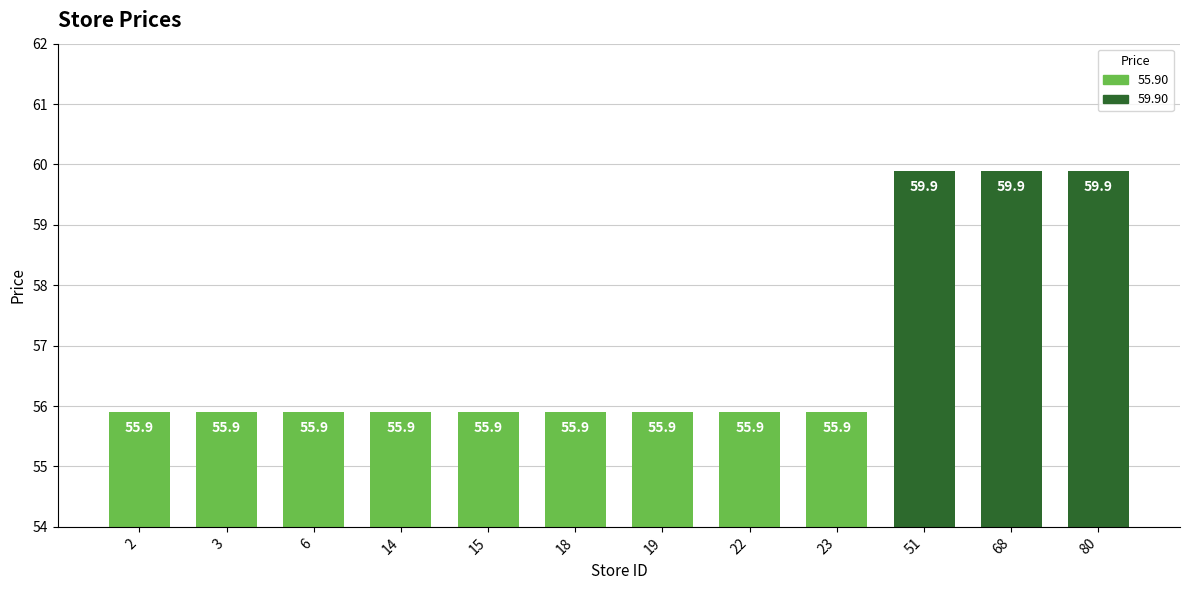

Which has a higher value, 23 or 68?

68